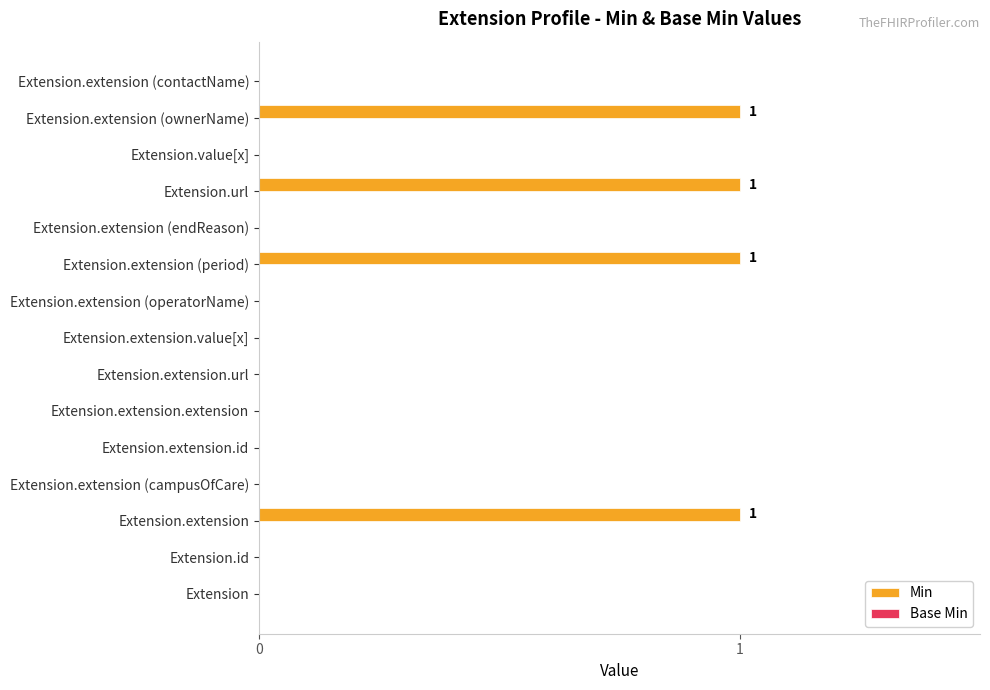

Is it true that the value at Extension.extension.extension is -1?

False